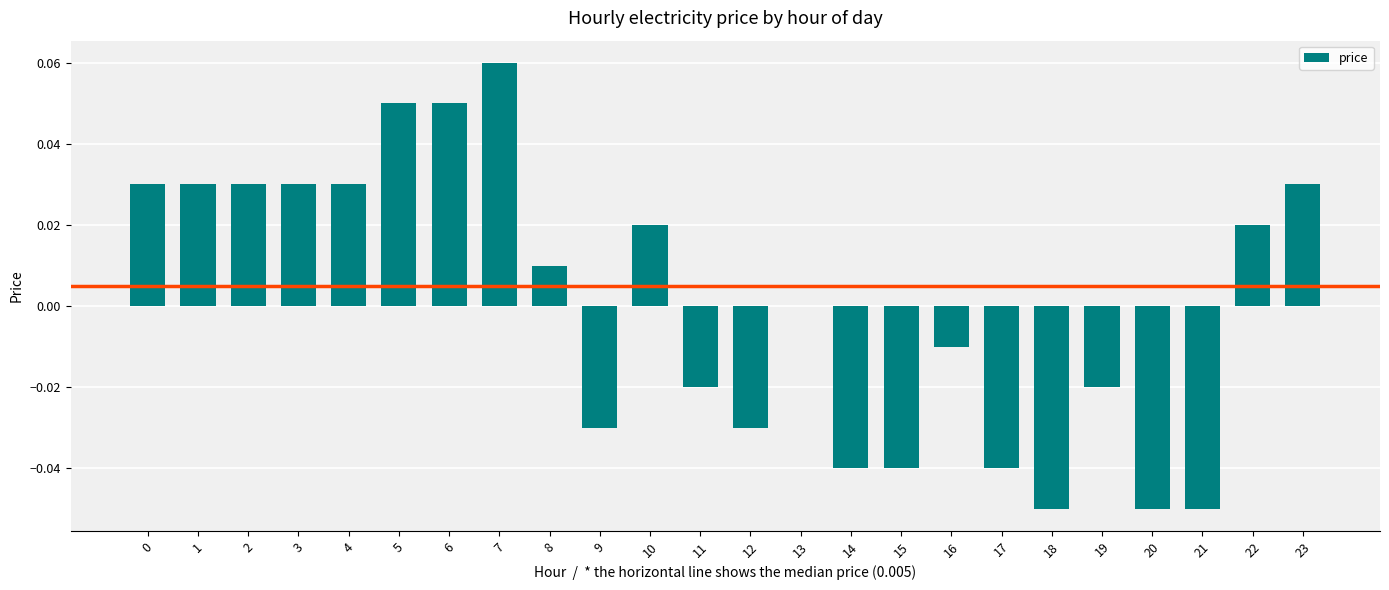

Which label corresponds to the largest value in the chart?

7